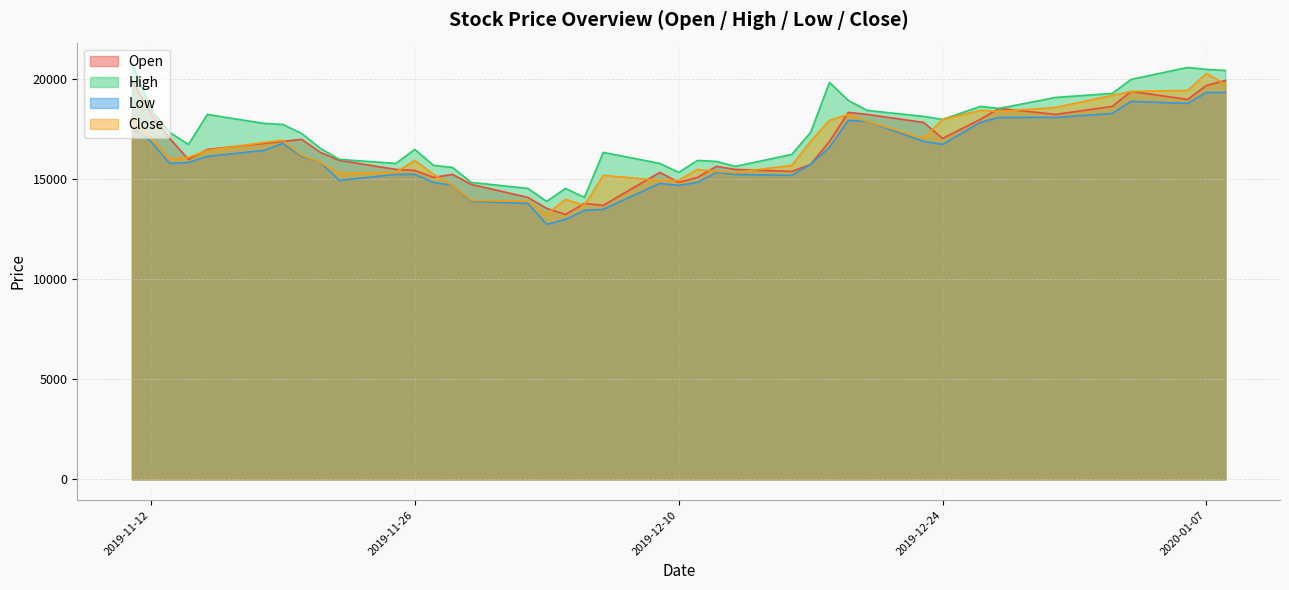

Reading left to right, what are all the values shown in this chart?

Open: 19950	18300	17050	16000	16500	16800	16900	17000	16350	15950	15500	15450	15100	15250	14750	14100	13550	13250	13800	13700	15350	14850	15100	15650	15500	15400	15750	16900	18350	18250	17850	17050	18000	18550	18250	18650	19400	19000	19700	19950
High: 20800	18500	17350	16750	18250	17800	17750	17300	16550	16000	15800	16500	15700	15600	14850	14550	13900	14550	14100	16350	15800	15350	15950	15900	15650	16250	17350	19850	18950	18450	18150	18000	18650	18550	19100	19300	20000	20600	20500	20450
Low: 17600	16900	15800	15850	16150	16450	16800	16150	15850	14950	15250	15250	14850	14700	13900	13800	12750	13000	13450	13500	14800	14700	14850	15350	15250	15200	15750	16600	17950	17900	16900	16750	17850	18100	18100	18300	18900	18800	19350	19350
Close: 18050	17100	16000	16100	16450	16850	16950	16200	15850	15300	15350	15950	15250	14700	13950	13900	13250	14000	13700	15200	14950	14950	15500	15400	15350	15700	16900	17950	18250	17900	17050	18000	18450	18400	18600	19200	19400	19450	20300	19750